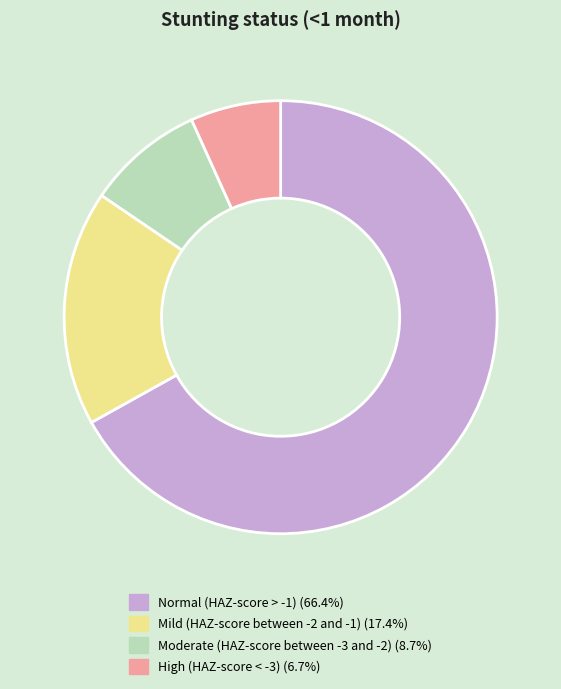

Do Moderate (HAZ-score between -3 and -2) and High (HAZ-score < -3) together represent more than half of the pie?

No